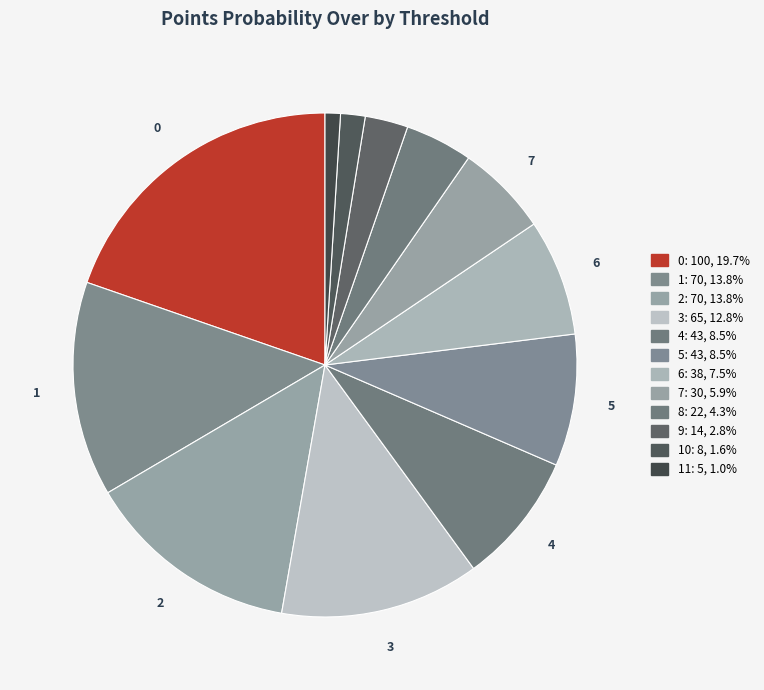

Is there any slice that represents more than half of the pie?

No